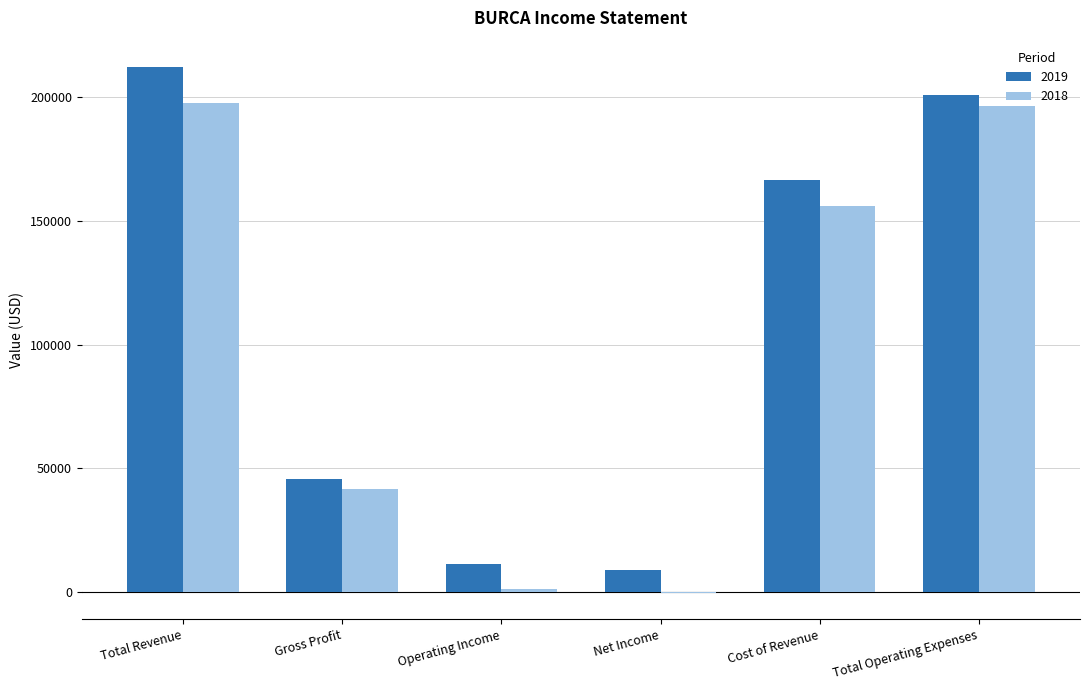

The 2018 series shows 28836 at Gross Profit. True or false?

False